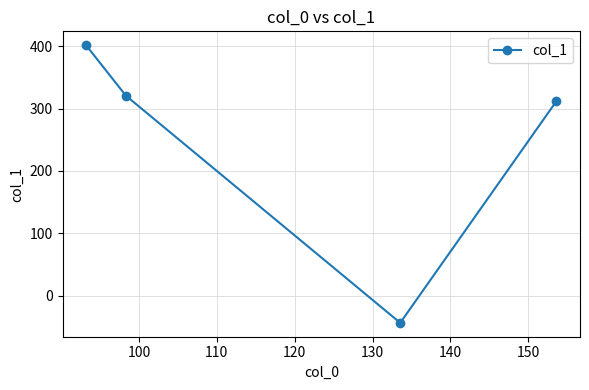

What is the difference between the second highest and second lowest values?

8.8